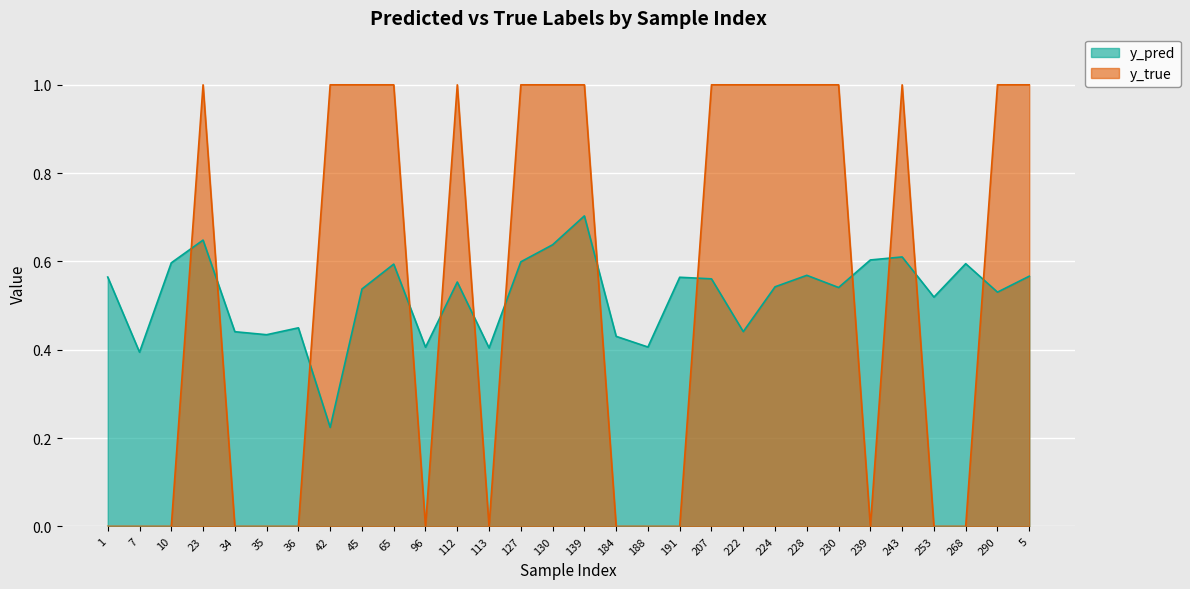

Which series has the largest total across all categories?

y_true